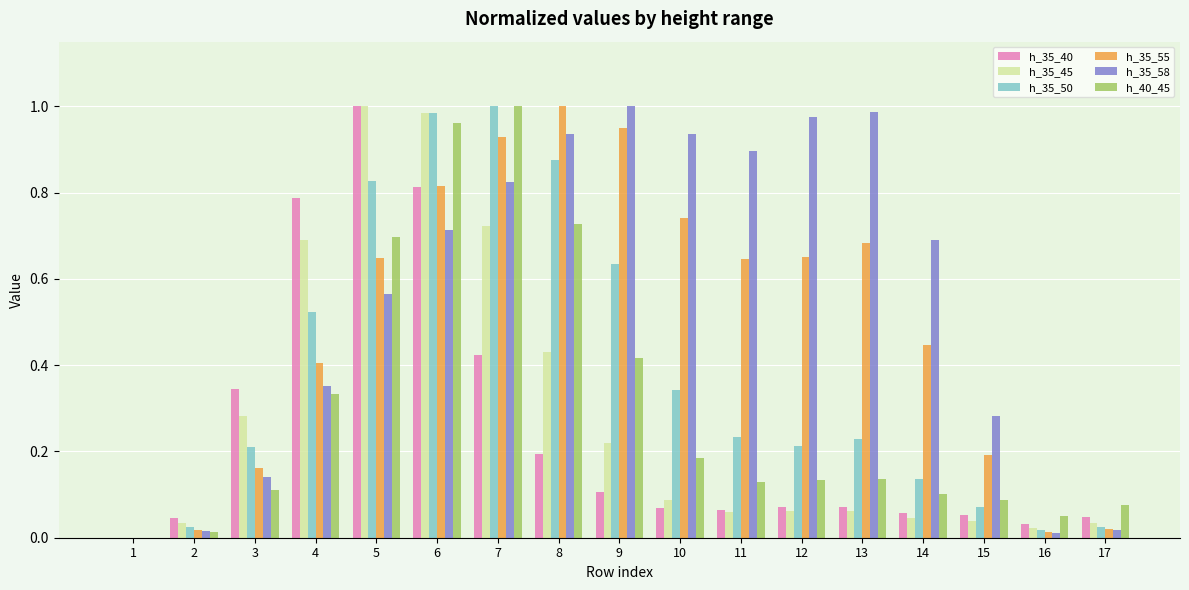

The h_35_50 series shows 0.3 at 8. True or false?

False